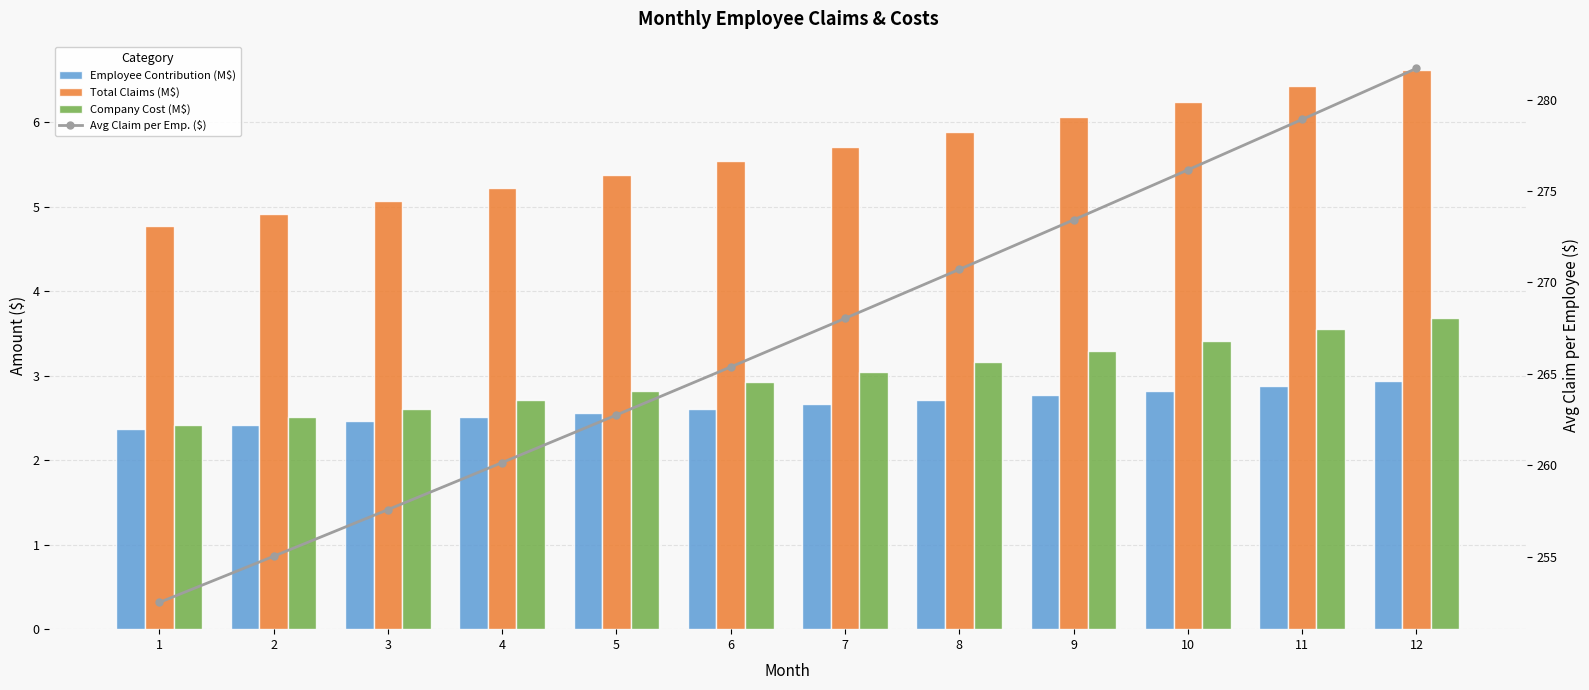

True or false: Total Claims (M$) has a value of 4.9 at 2.

True